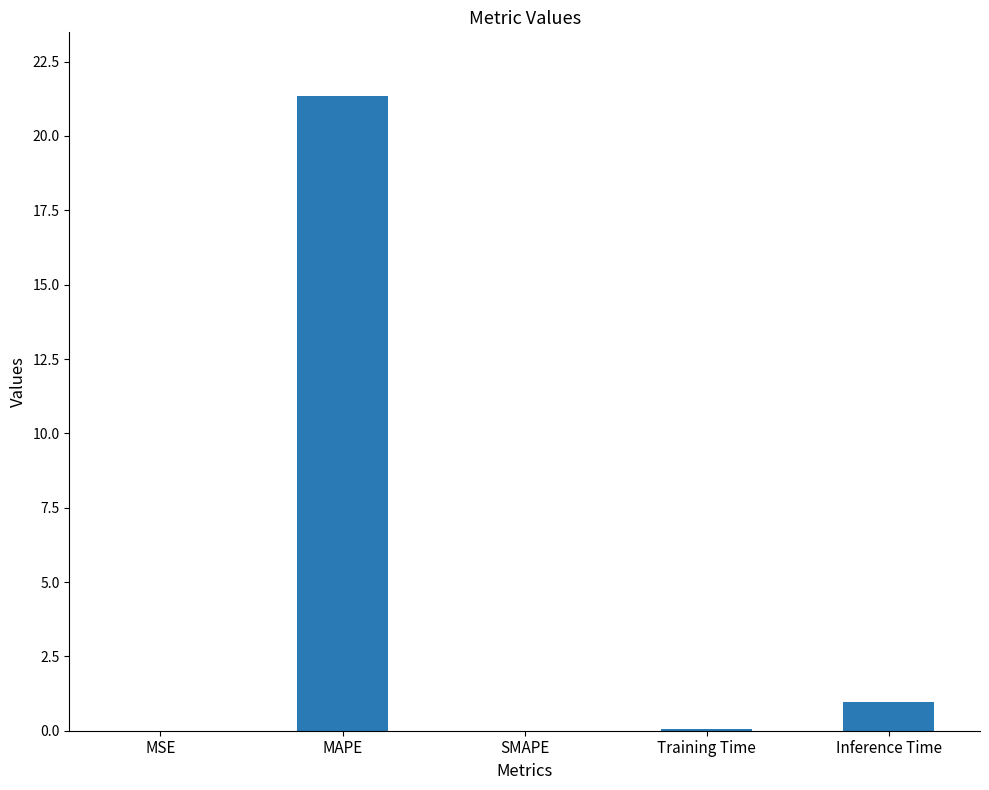

What is the change in value from MAPE to Inference Time?

-20.4